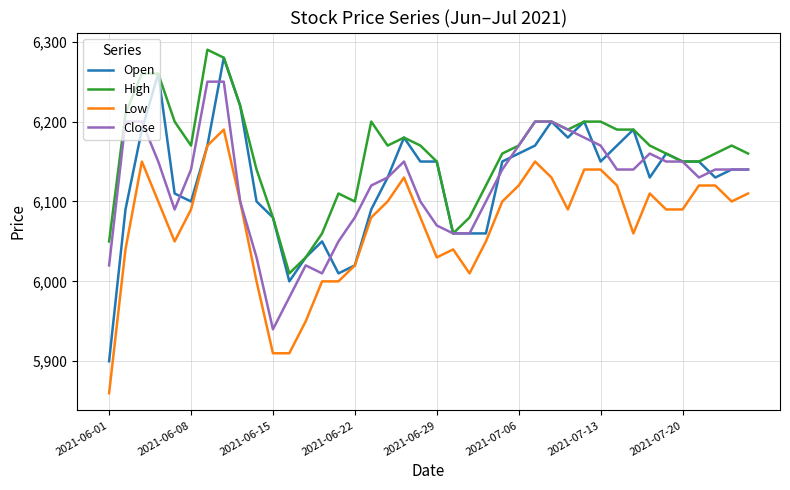

True or false: High and Low cross at least once.

False